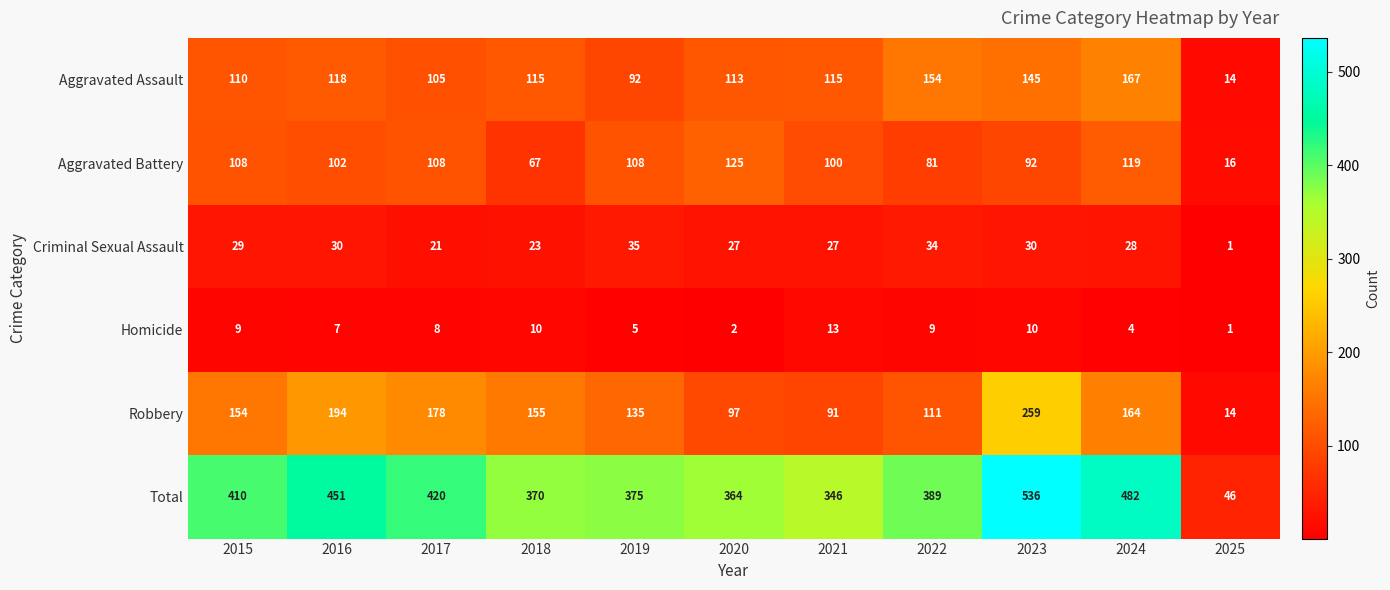

True or false: Aggravated Assault has a value of 154 at 2022.

True